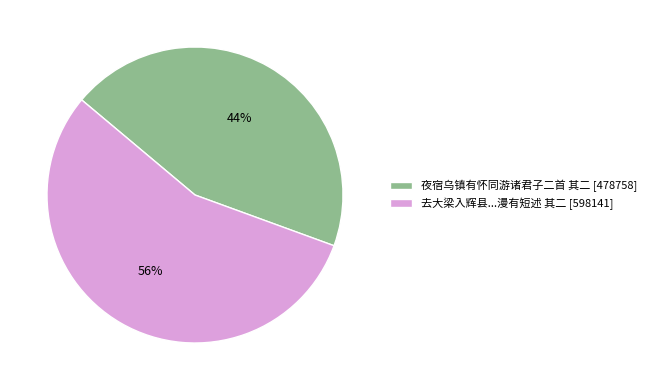

To the nearest percent, what portion does 夜宿乌镇有怀同游诸君子二首 其二 [478758] represent?

44%